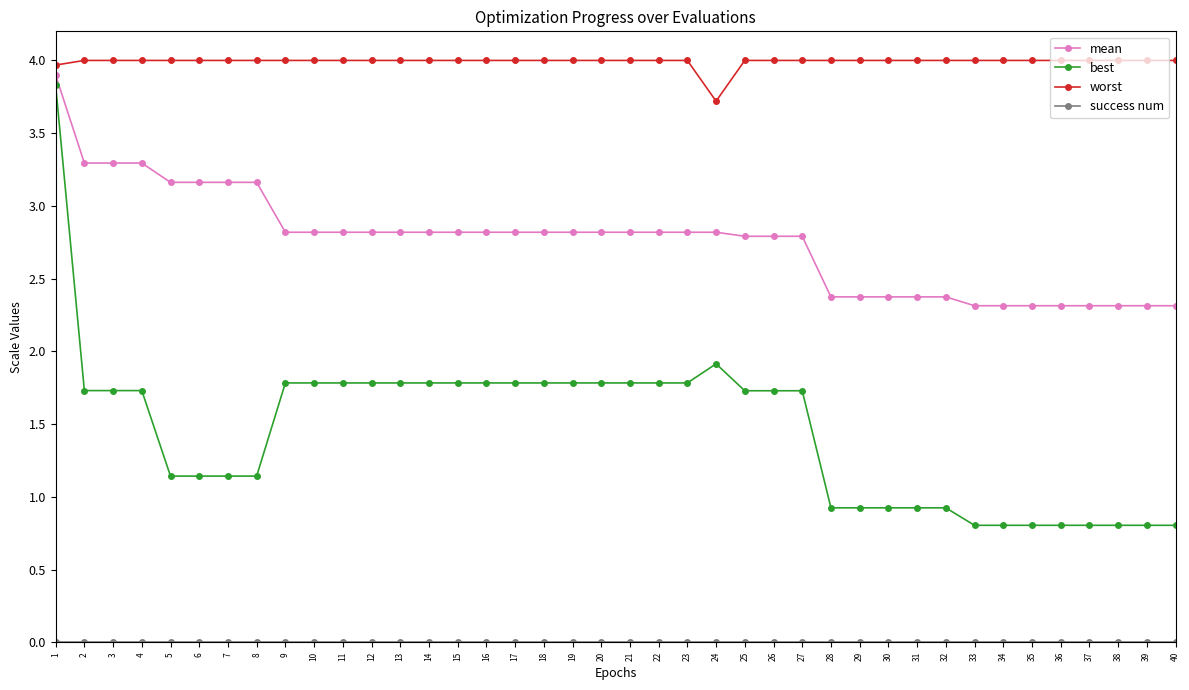

True or false: worst and best cross at least once.

False